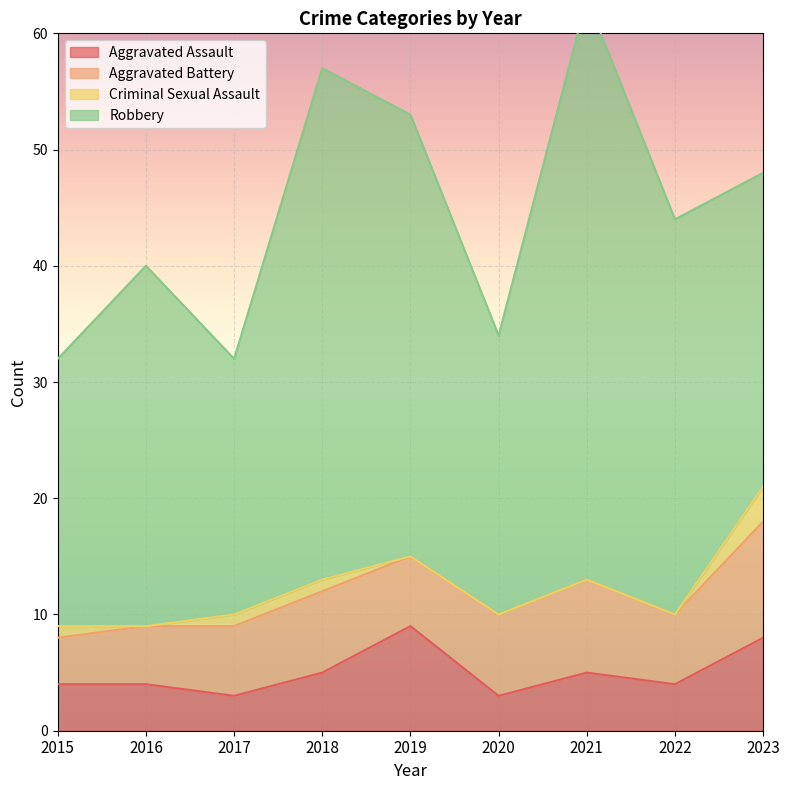

How many lines are shown in the chart?

4